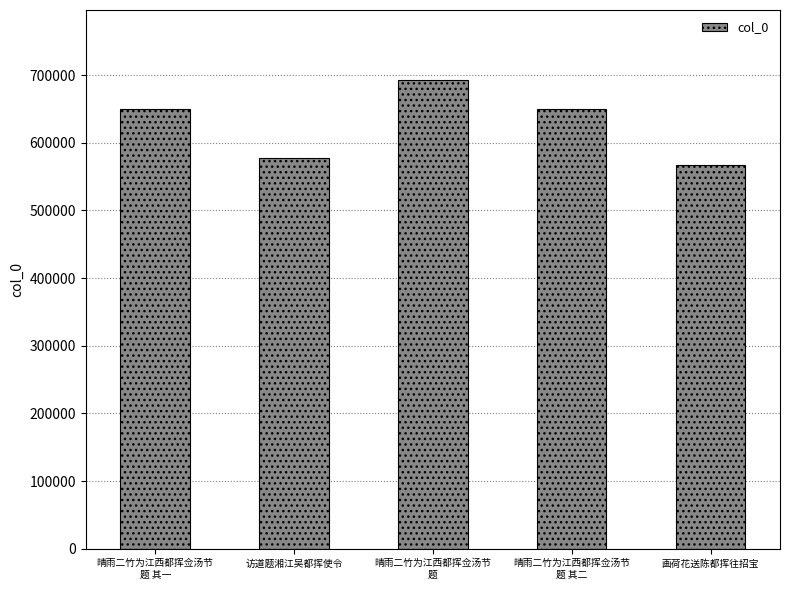

Between 访道题湘江吴都挥使令 and 晴雨二竹为江西都挥佥汤节
题, which is larger?

晴雨二竹为江西都挥佥汤节
题